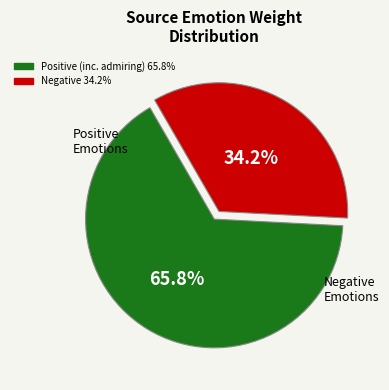

Is there any slice that represents more than half of the pie?

Yes